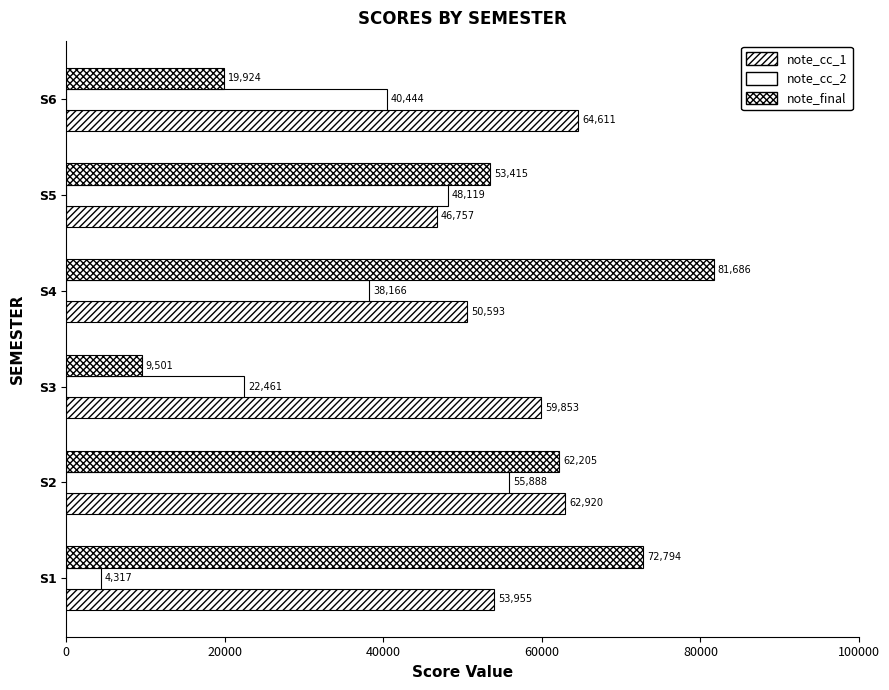

Count the number of data series in this chart.

3